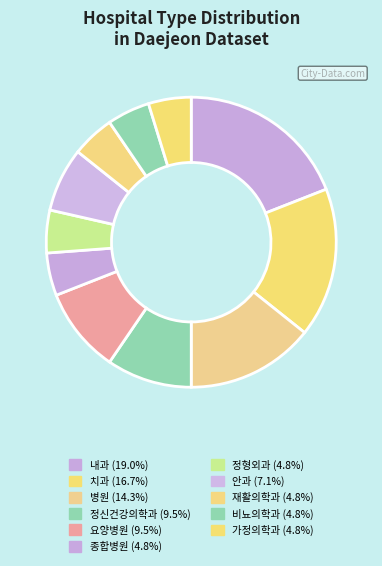

What is the largest slice in the pie chart?

내과